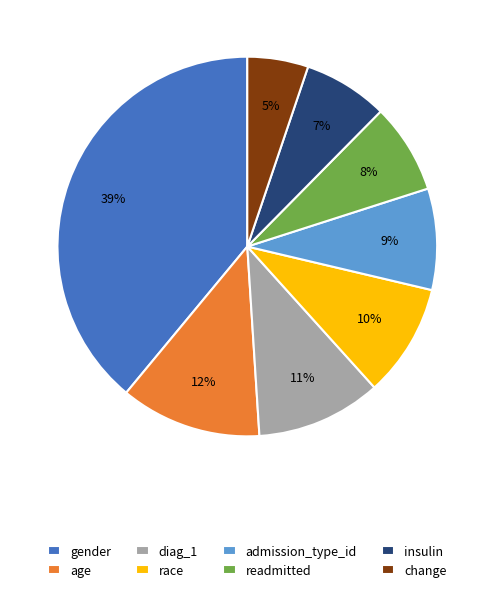

True or false: admission_type_id accounts for 9% of the total.

True